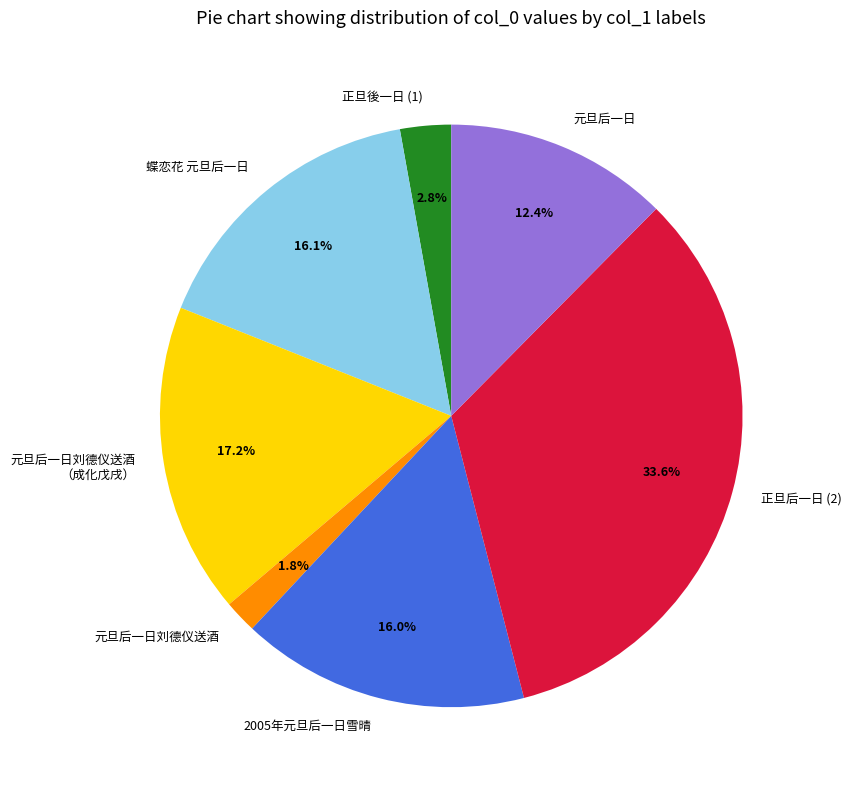

Does 元旦后一日 represent more than half of the total?

No